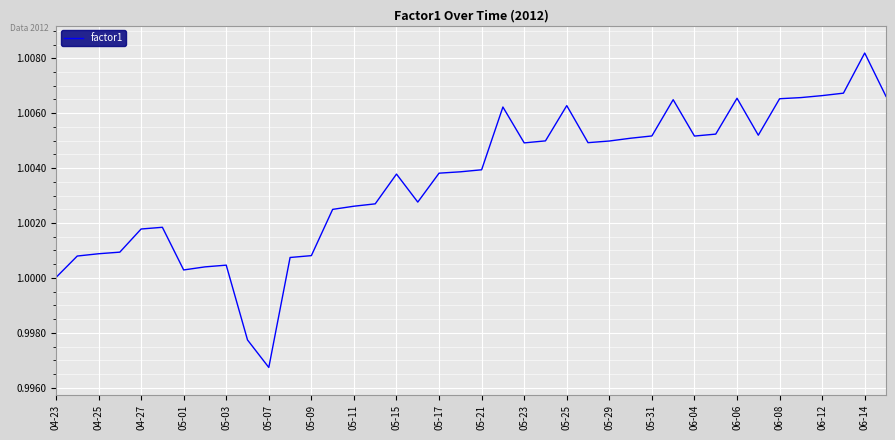

Is this an area chart (filled region under the line)?

No